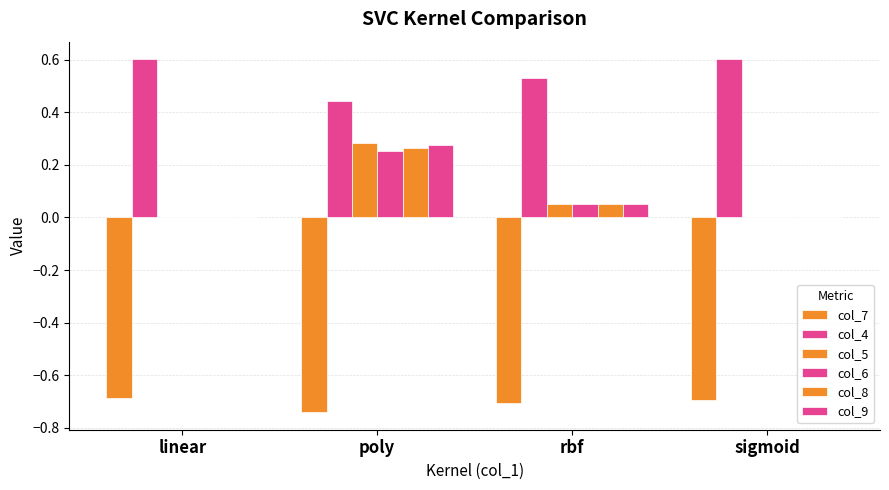

How many groups of bars are there?

4